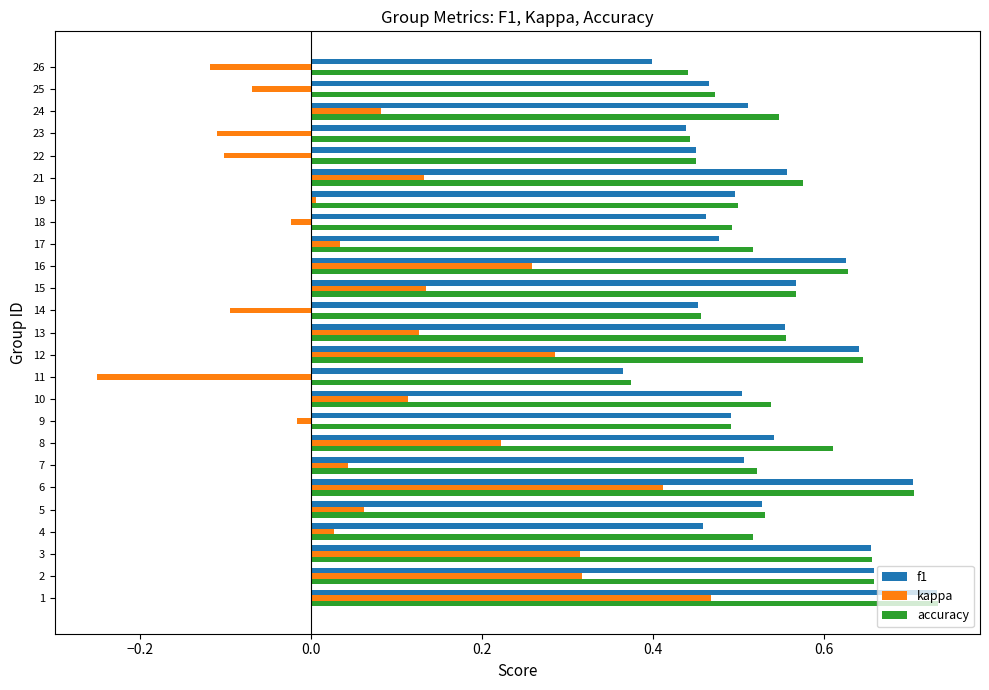

Is the value of accuracy at 12 greater than the value of f1 at 17?

Yes